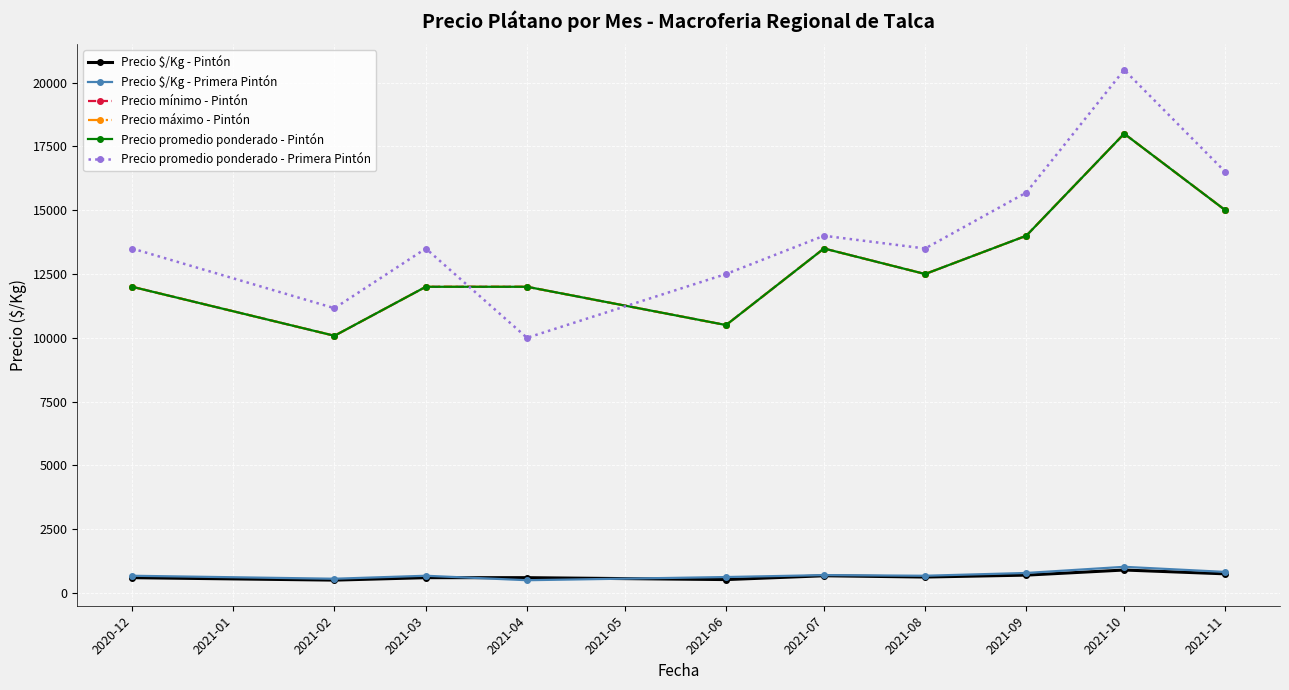

Reading left to right, list all the values displayed in this chart.

Precio $/Kg - Pintón: 600	504	600	600	525	675	625	700	900	750
Precio $/Kg - Primera Pintón: 675	558	675	500	625	700	675	784	1025	825
Precio mínimo - Pintón: 12000	10080	12000	12000	10500	13500	12500	14000	18000	15000
Precio máximo - Pintón: 12000	10080	12000	12000	10500	13500	12500	14000	18000	15000
Precio promedio ponderado - Pintón: 12000	10080	12000	12000	10500	13500	12500	14000	18000	15000
Precio promedio ponderado - Primera Pintón: 13500	11160	13500	10000	12500	14000	13500	15692	20500	16500